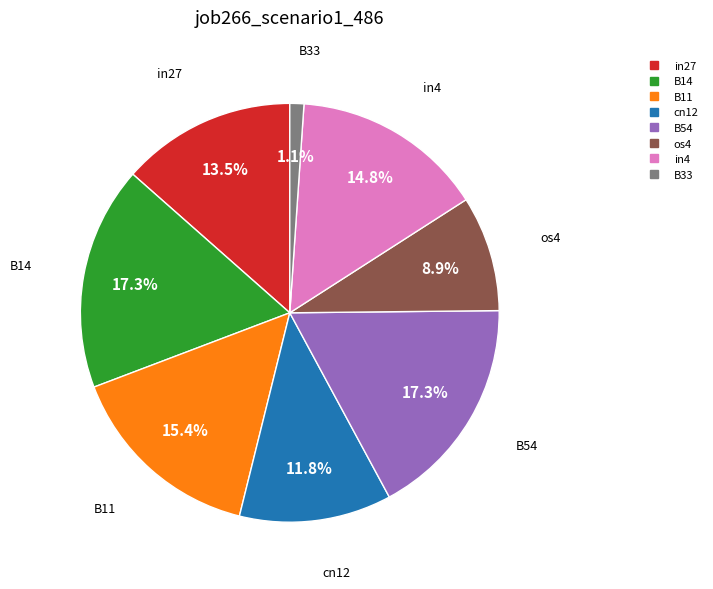

What is the smallest slice in the pie chart?

B33